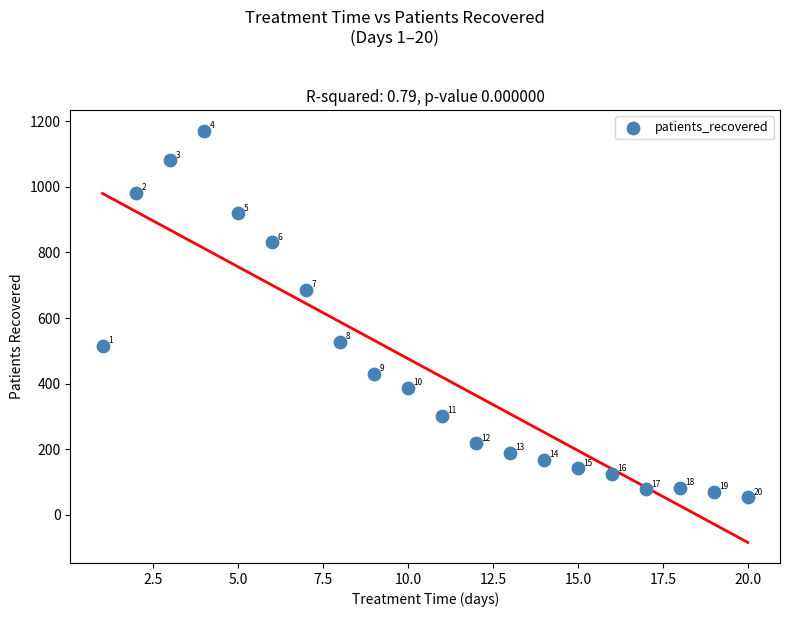

What Y value in the scatter plot is closest to 612?

687